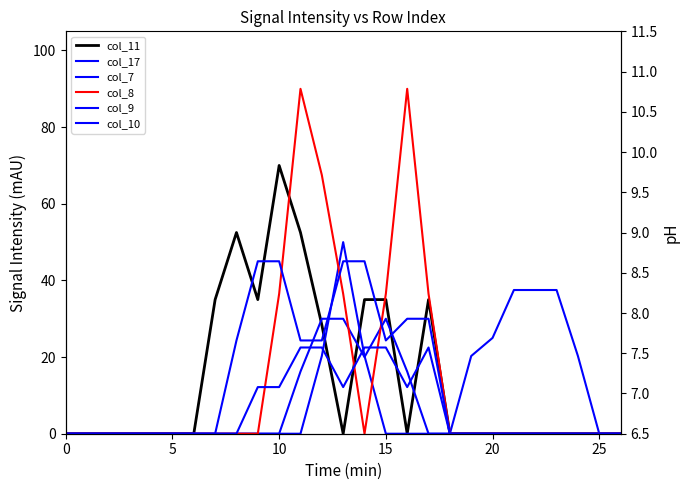

How many series are shown in this chart?

6